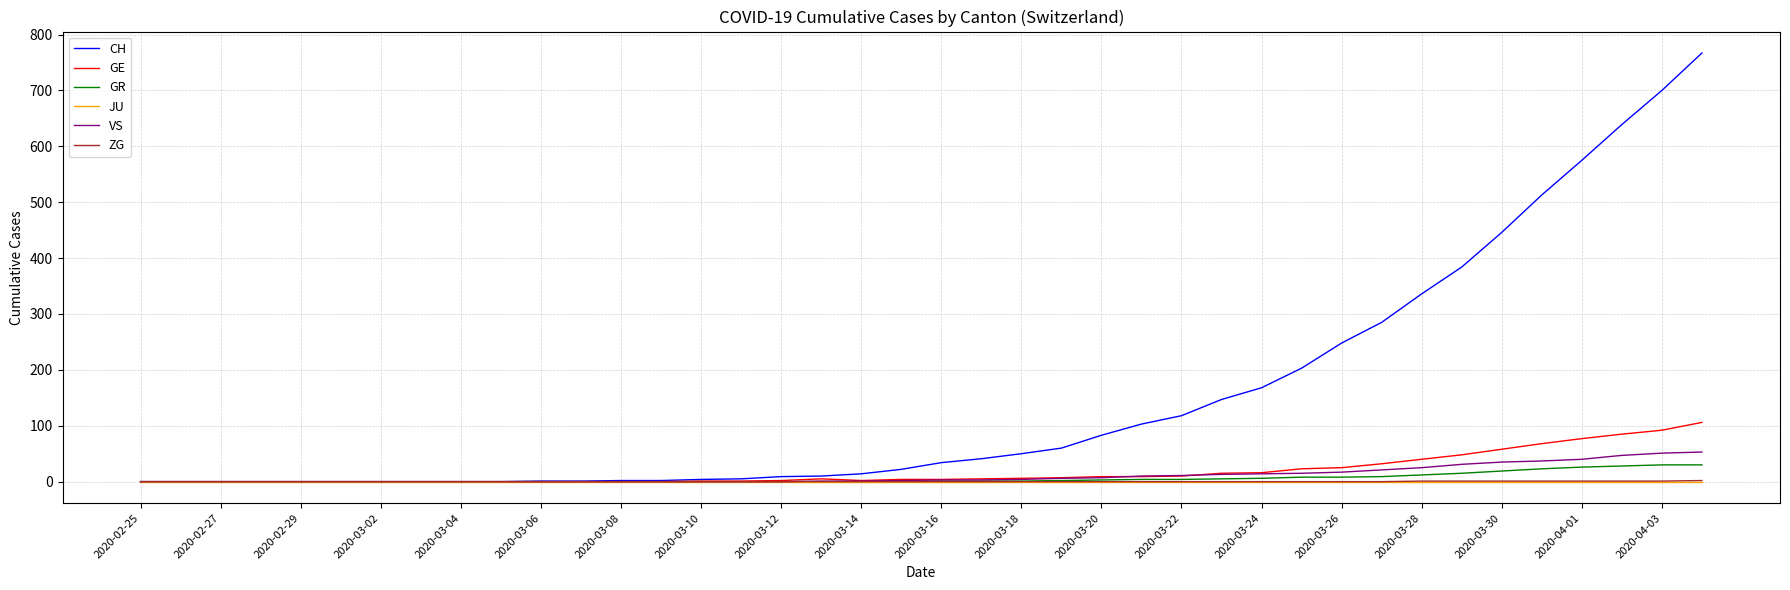

Which series has the largest range (max minus min)?

CH